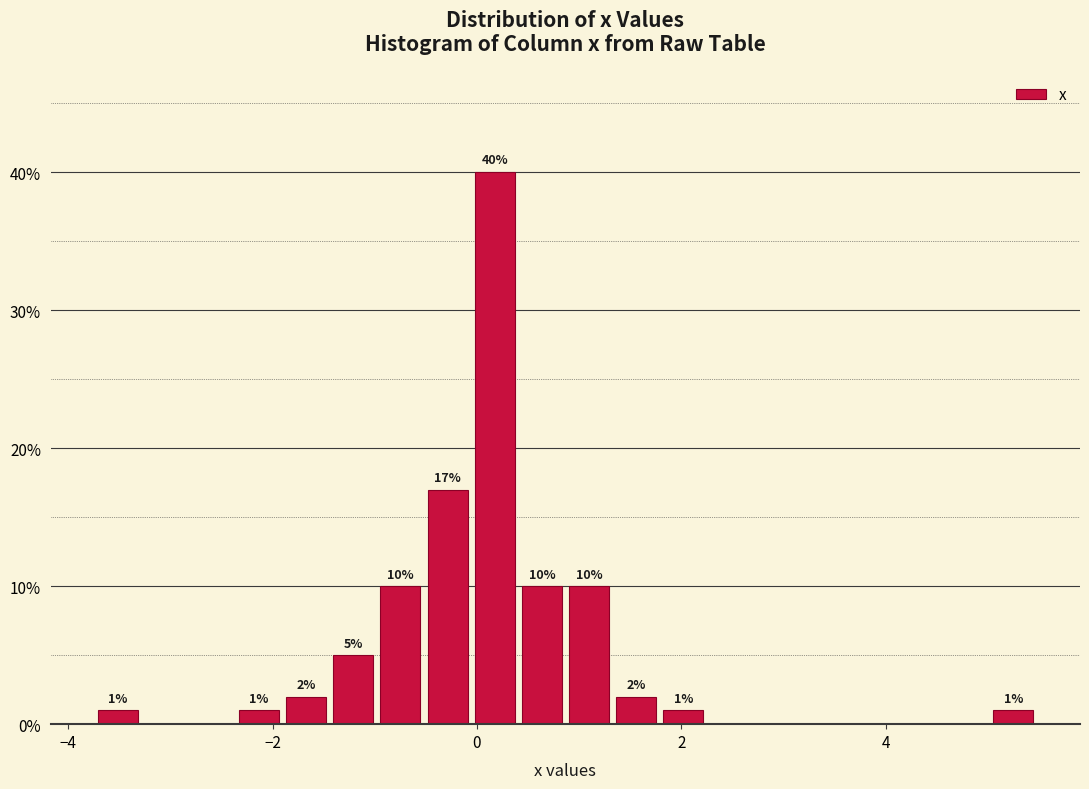

Around what value on the x-axis is the tallest bar? Give the approximate position of its centre, as read against the axis.

0.2